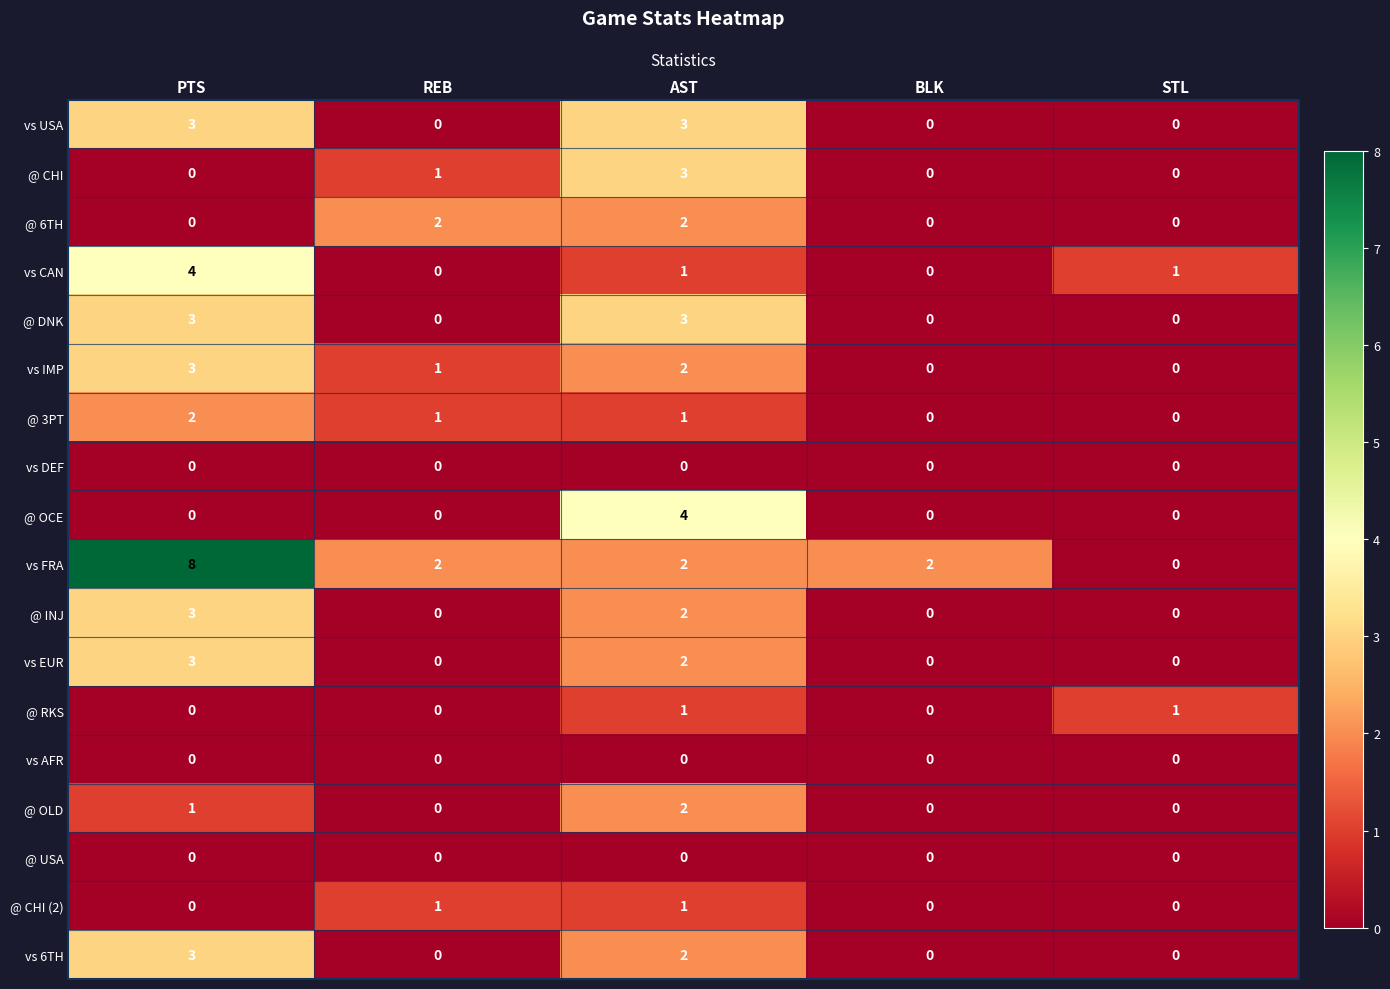

Read the @ INJ value at PTS.

3